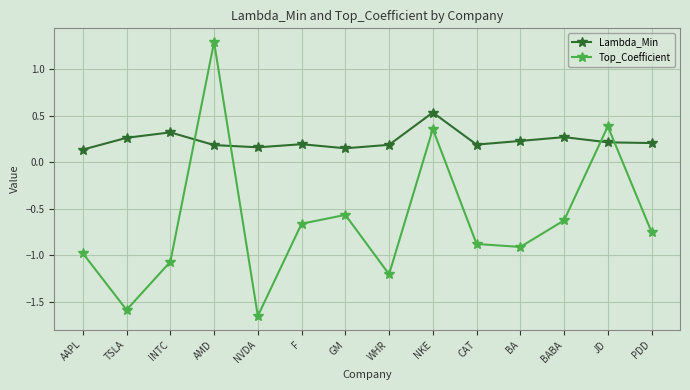

At how many categories does at least one series exceed 0?

14